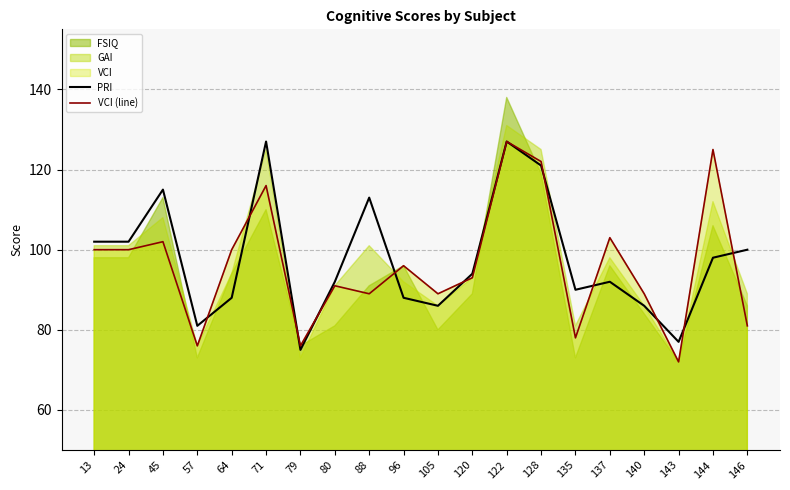

Which series has the largest total across all categories?

PRI